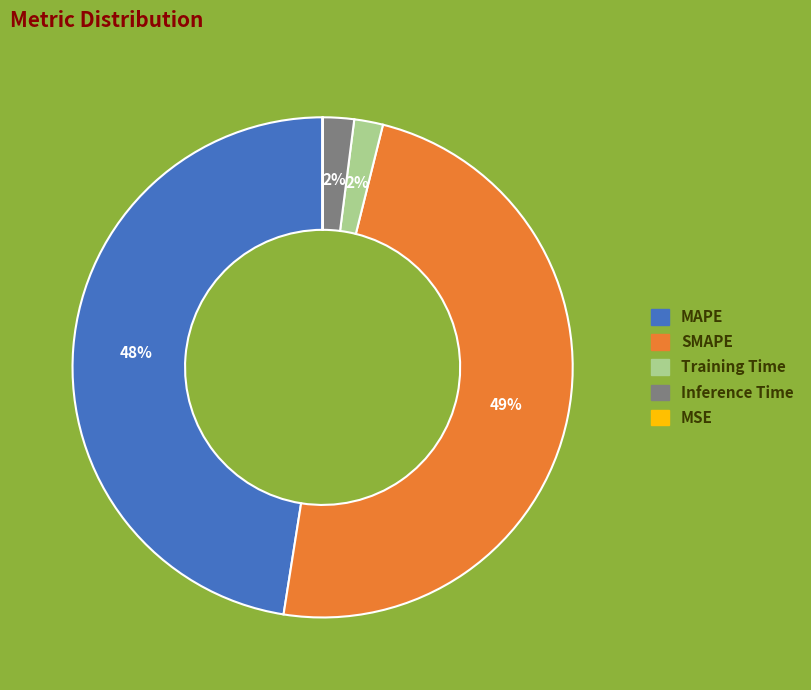

Is there any slice that represents more than half of the pie?

No